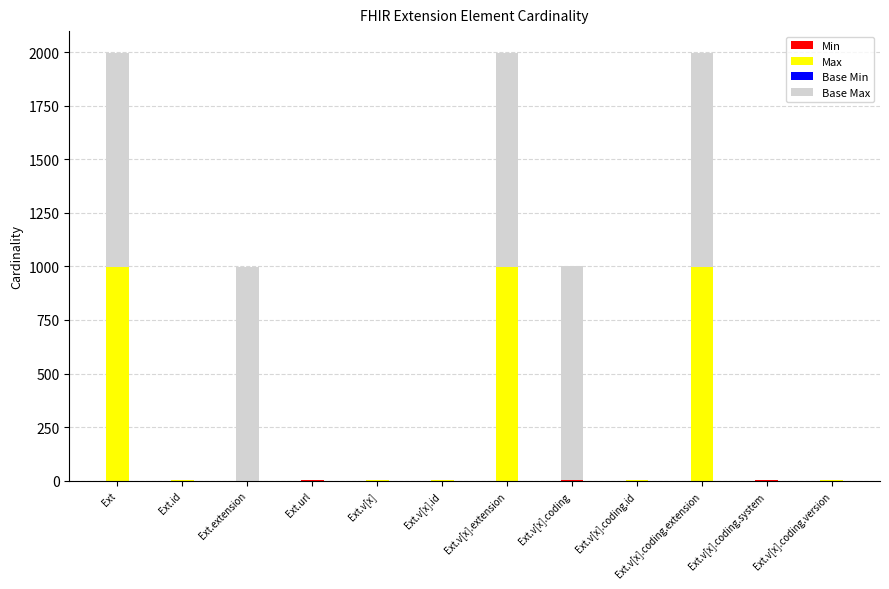

What is the total value across all series at Ext?

1998